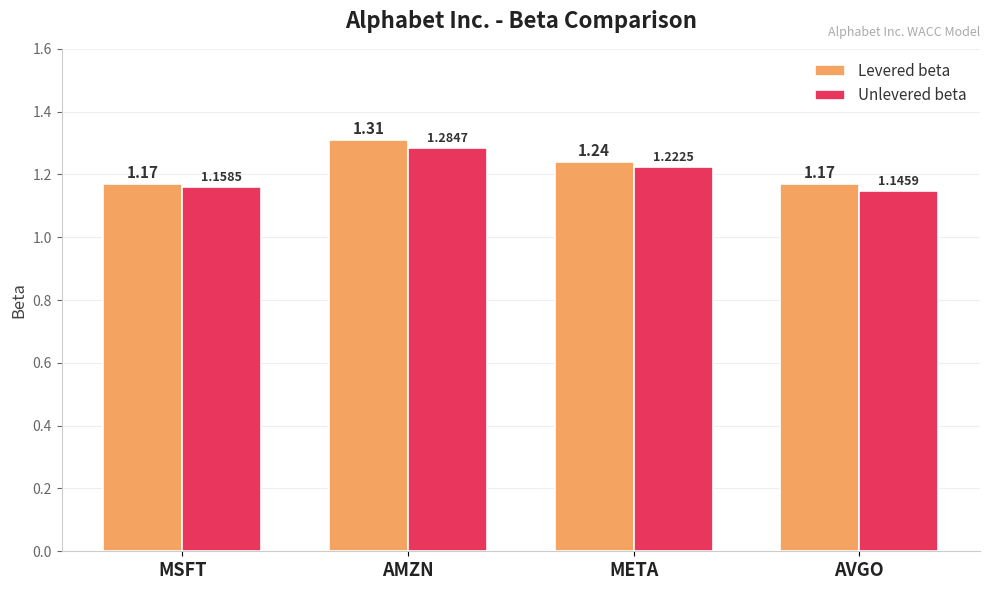

Which series changed the most between AMZN and META?

Levered beta